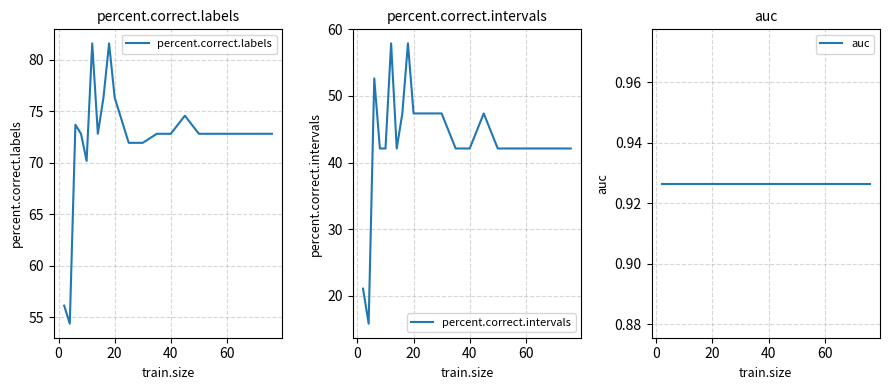

How many lines are shown in the chart?

3